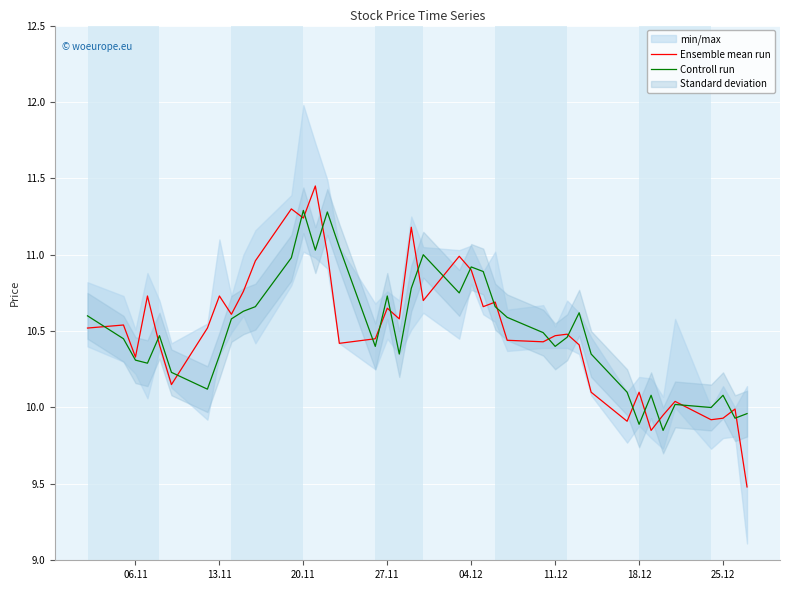

What is the maximum value for Controll run?

11.3